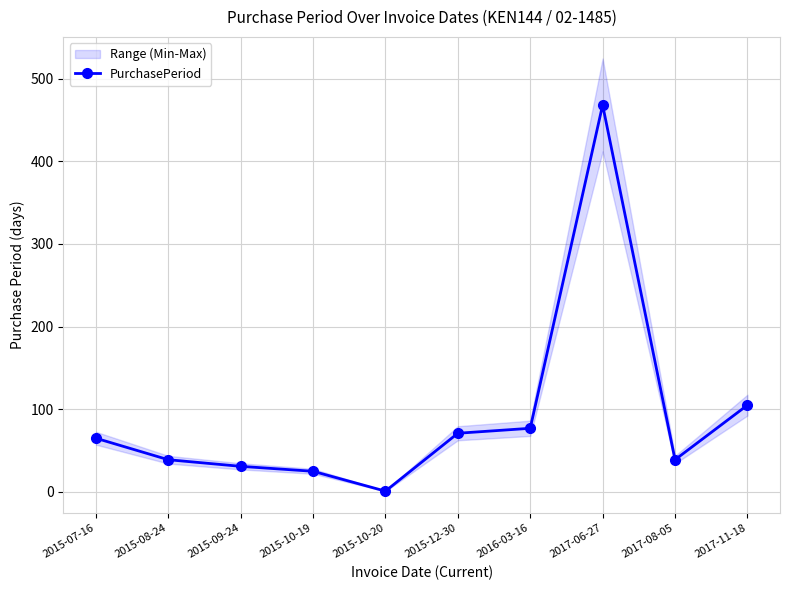

The chart shows a value of 1 at 2015-10-20. True or false?

True